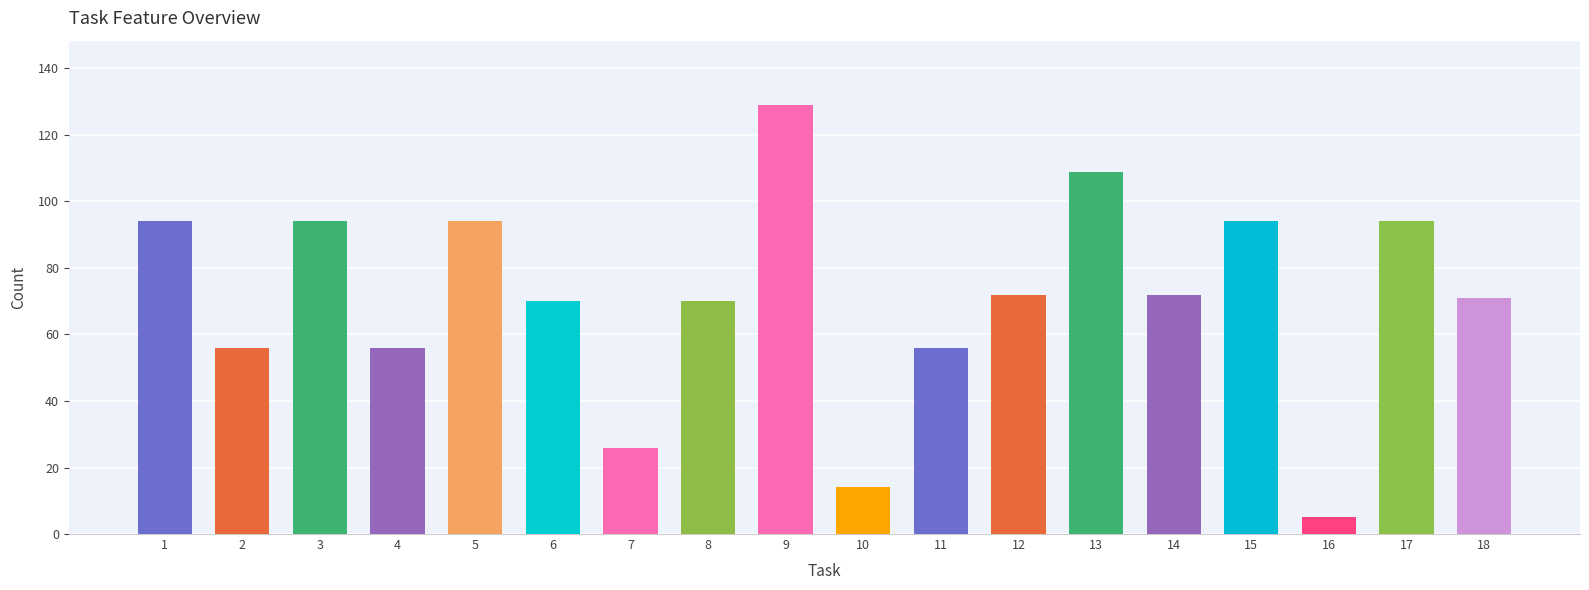

Where does the data first go above 72?

1